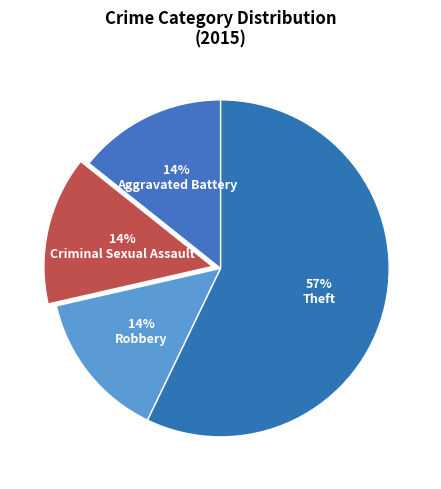

To the nearest percent, what portion does Criminal Sexual Assault represent?

14%